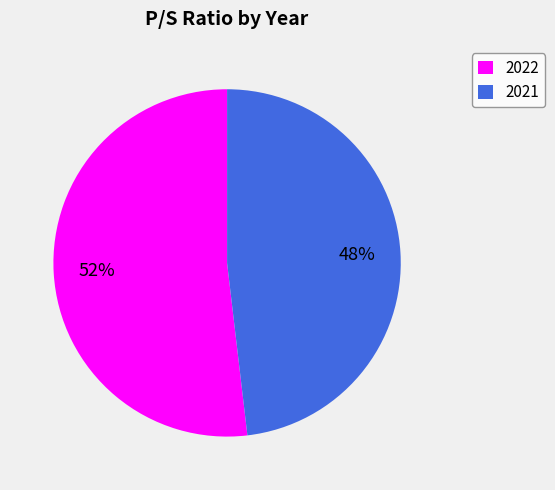

Do 2021 and 2022 together represent more than half of the pie?

Yes